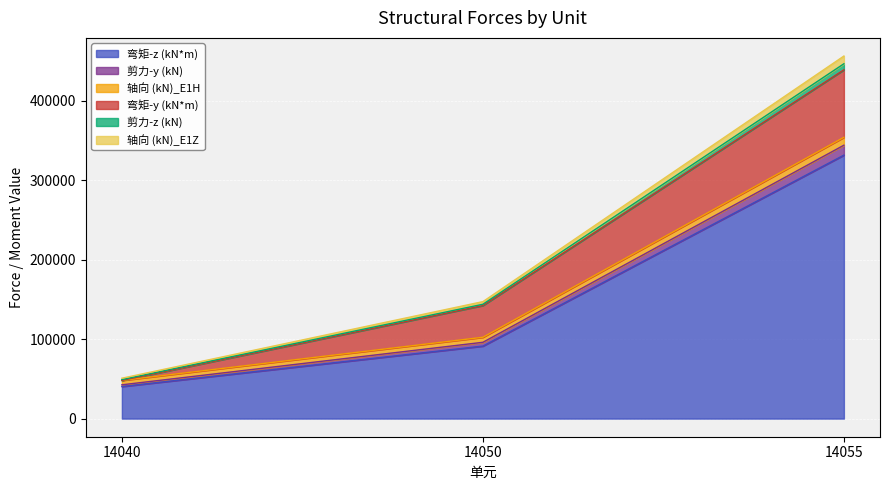

Which category has the lowest value in the 弯矩-z (kN*m) series?

14040